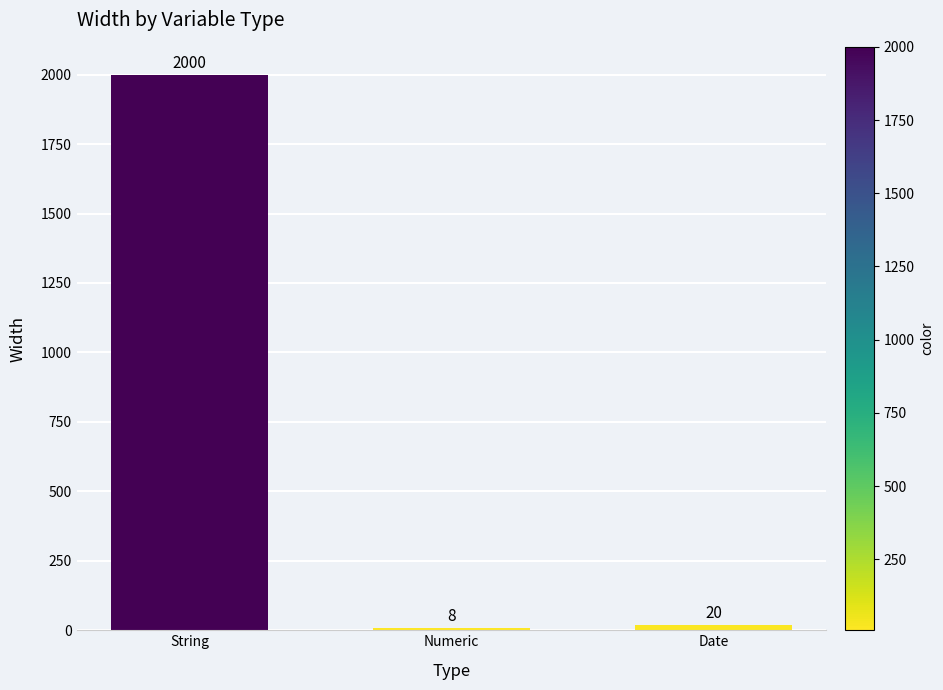

Approximately how many times larger is the value at String compared to Numeric?

250.0